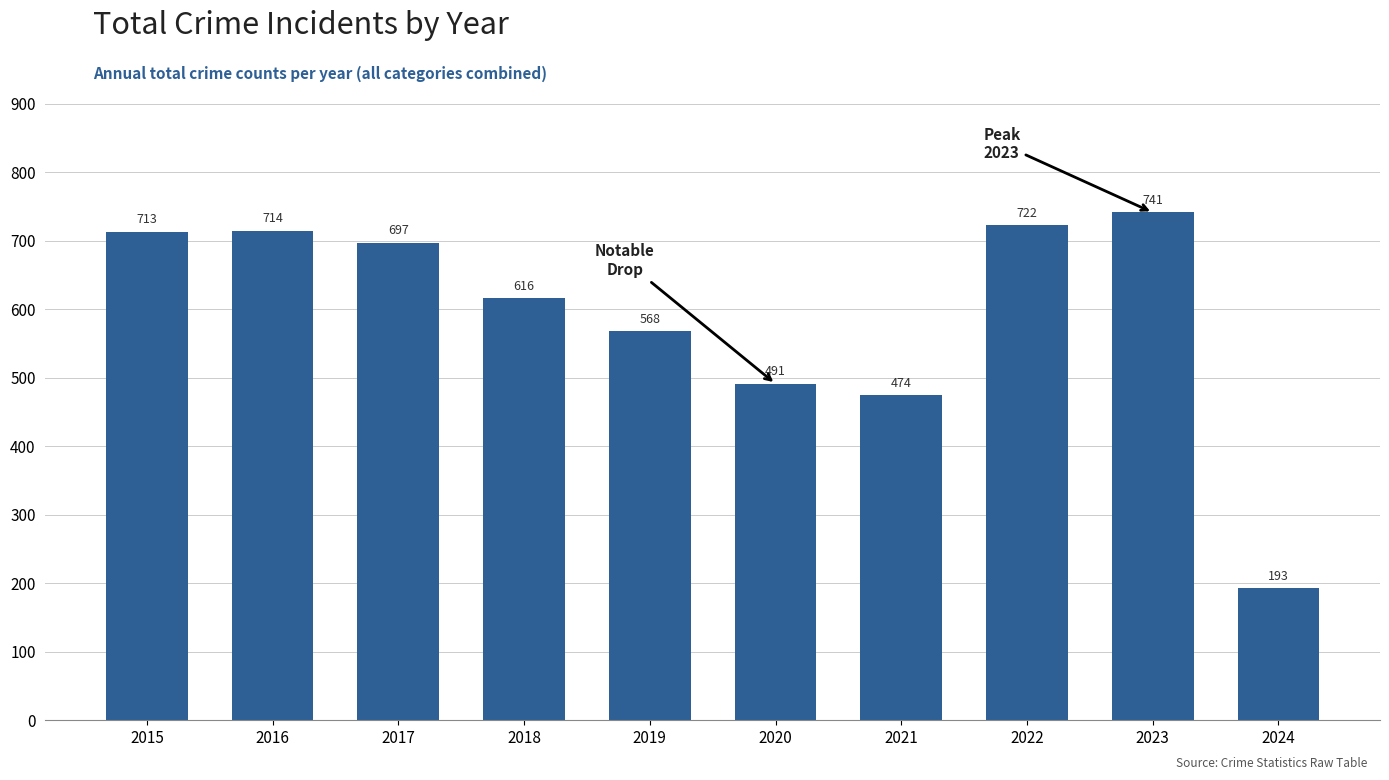

Between 2024 and 2019, which is larger?

2019